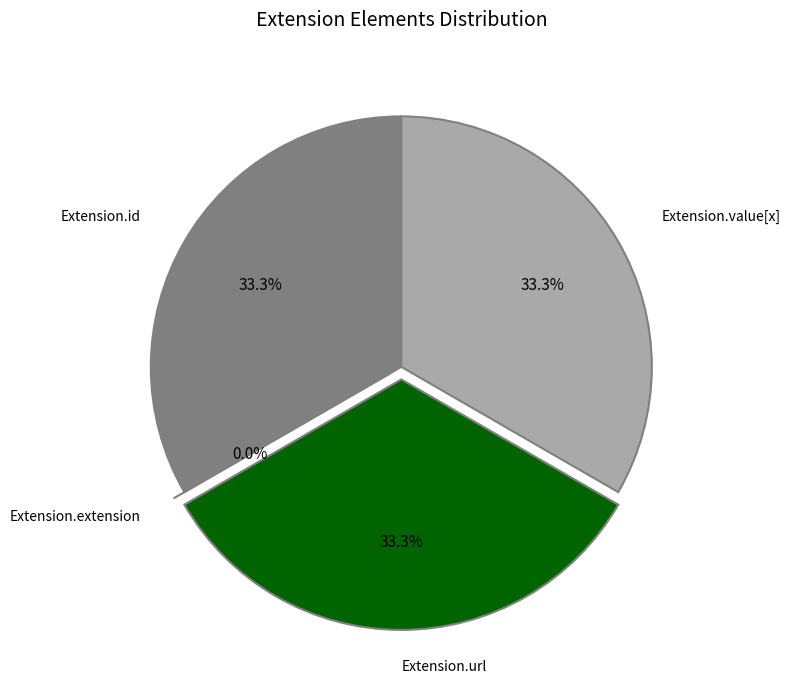

Is it true that Extension.url is 23% of the pie?

False